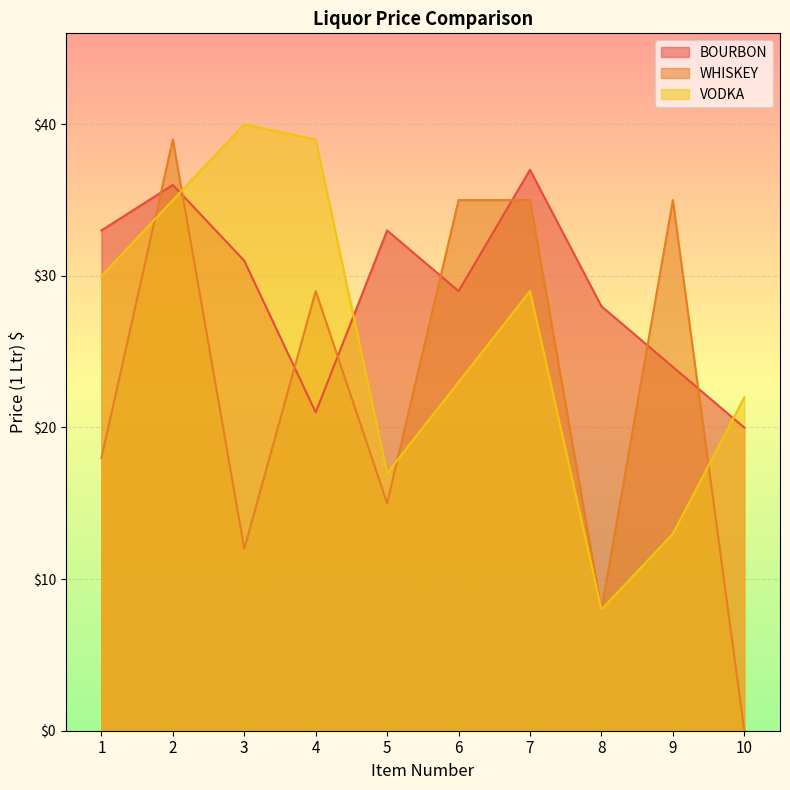

Rank the series by their average value, from lowest to highest.

WHISKEY, VODKA, BOURBON